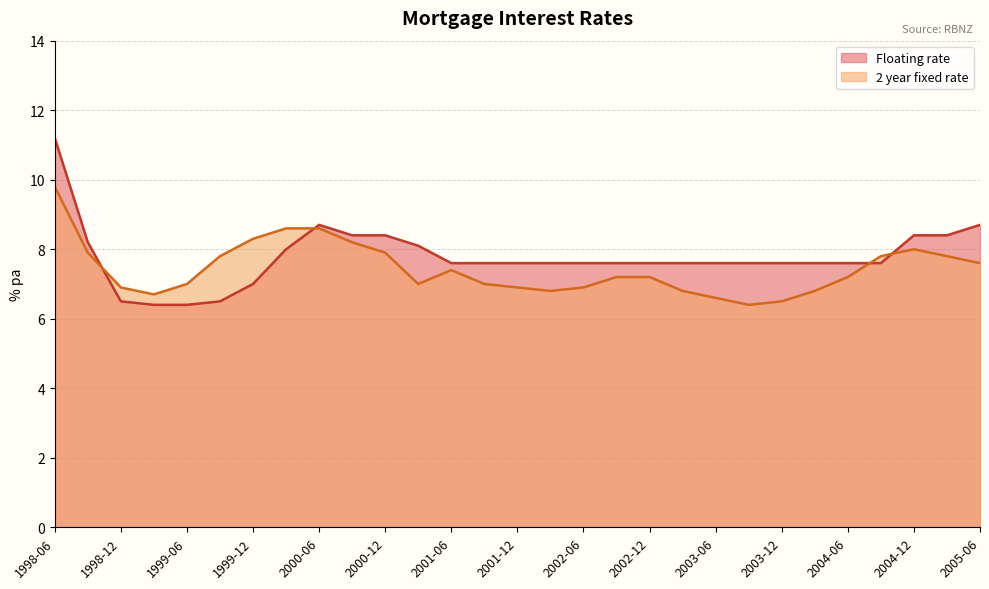

True or false: 2 year fixed rate and Floating rate cross at least once.

True